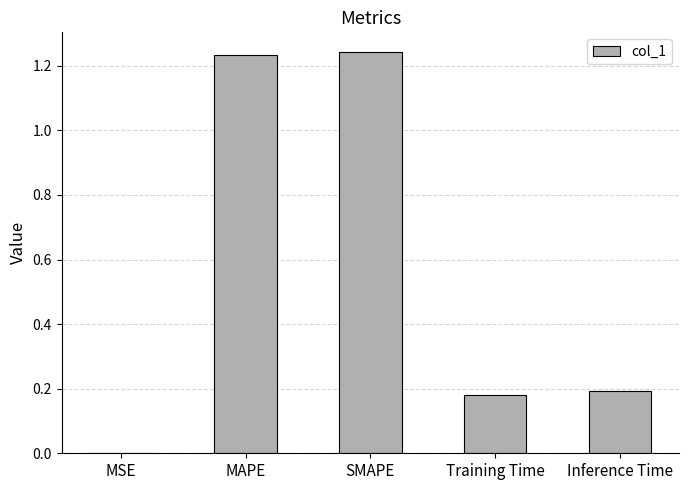

What is the sum of all values?

2.8